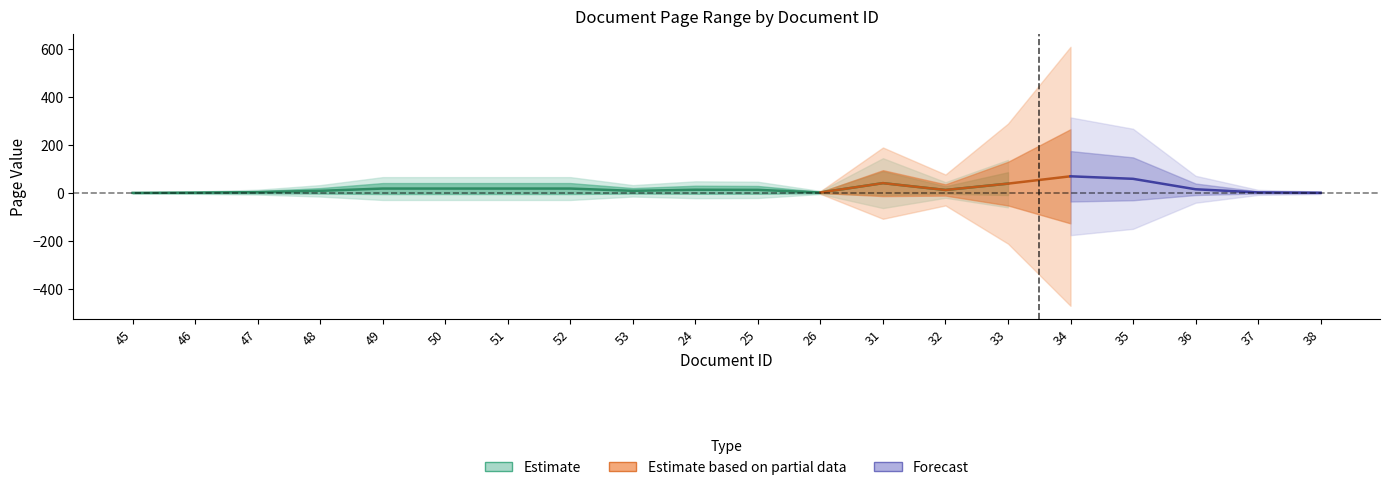

Which category has the lowest value in the pageStart series?

45